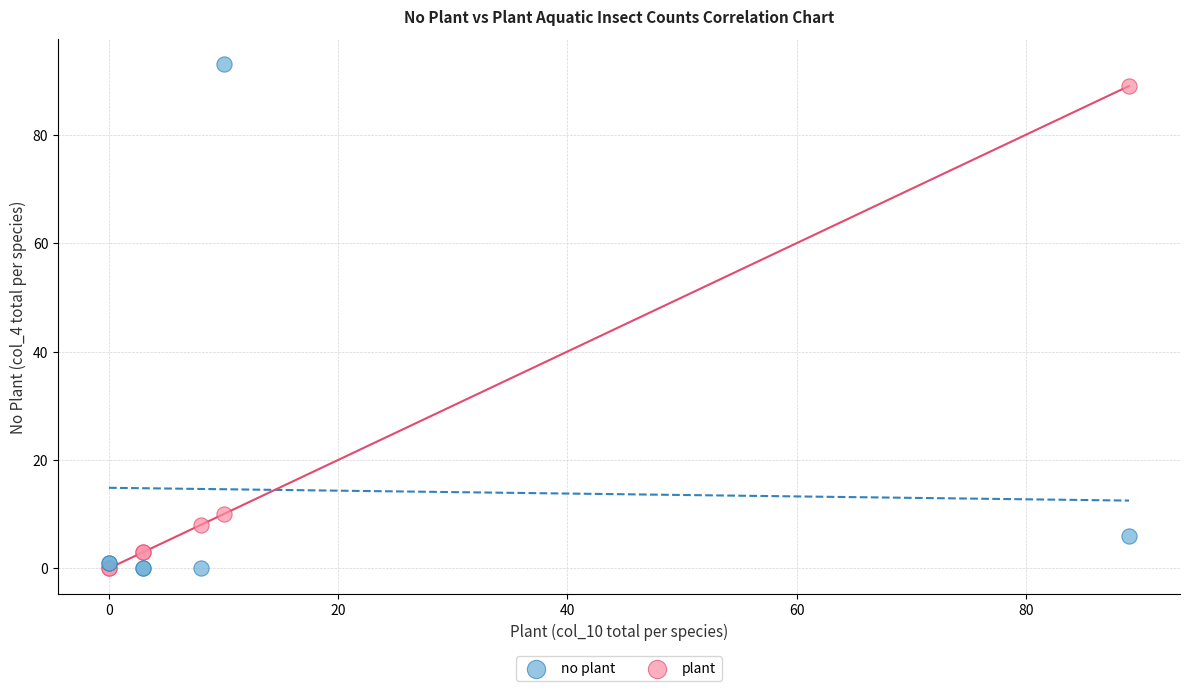

Across all series, what Y value is closest to 46?

10